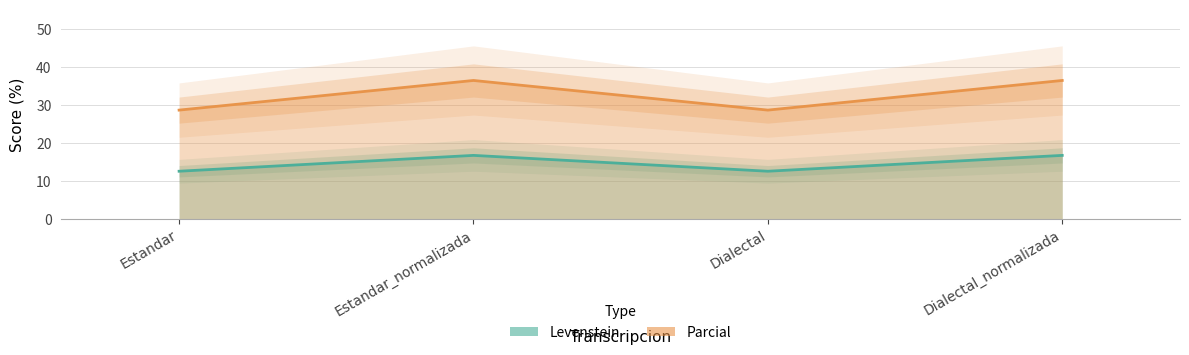

What is the sum of the Parcial values at Dialectal_normalizada and Estandar_normalizada?

72.7